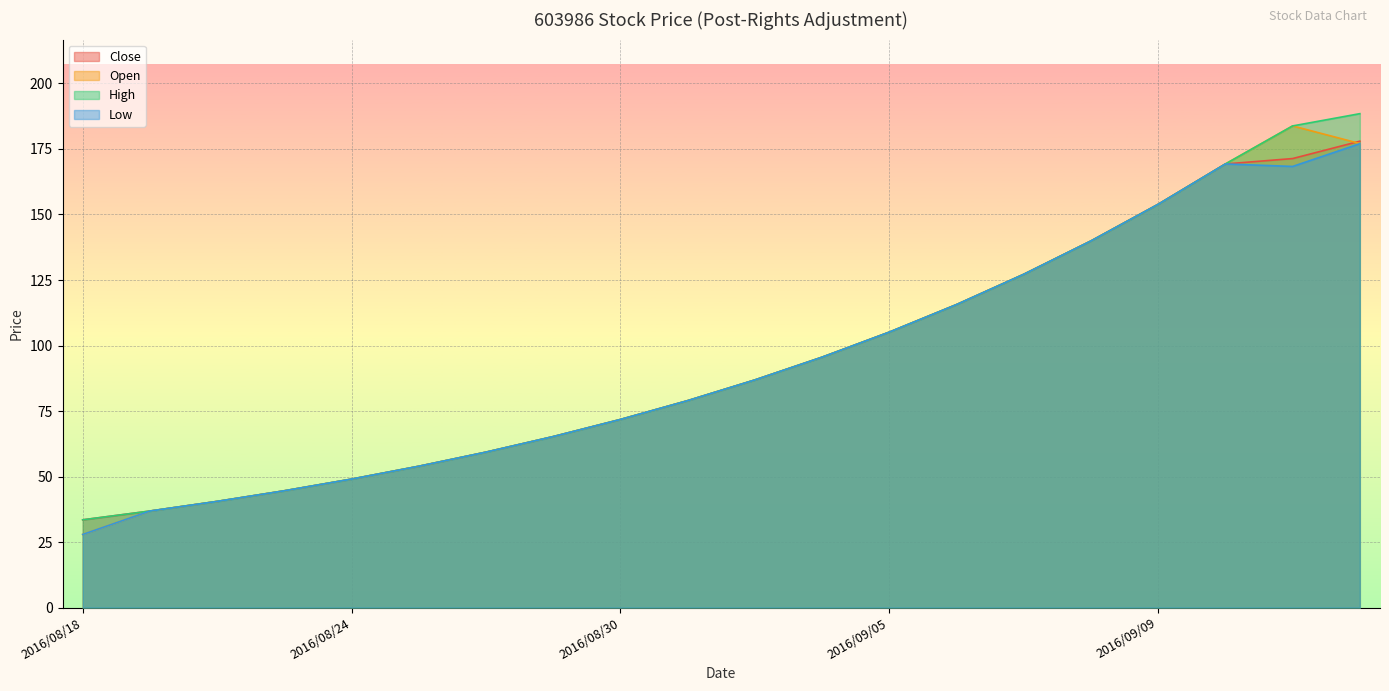

What is the sum of the Close values at 2016/08/22 and 2016/08/29?

105.8